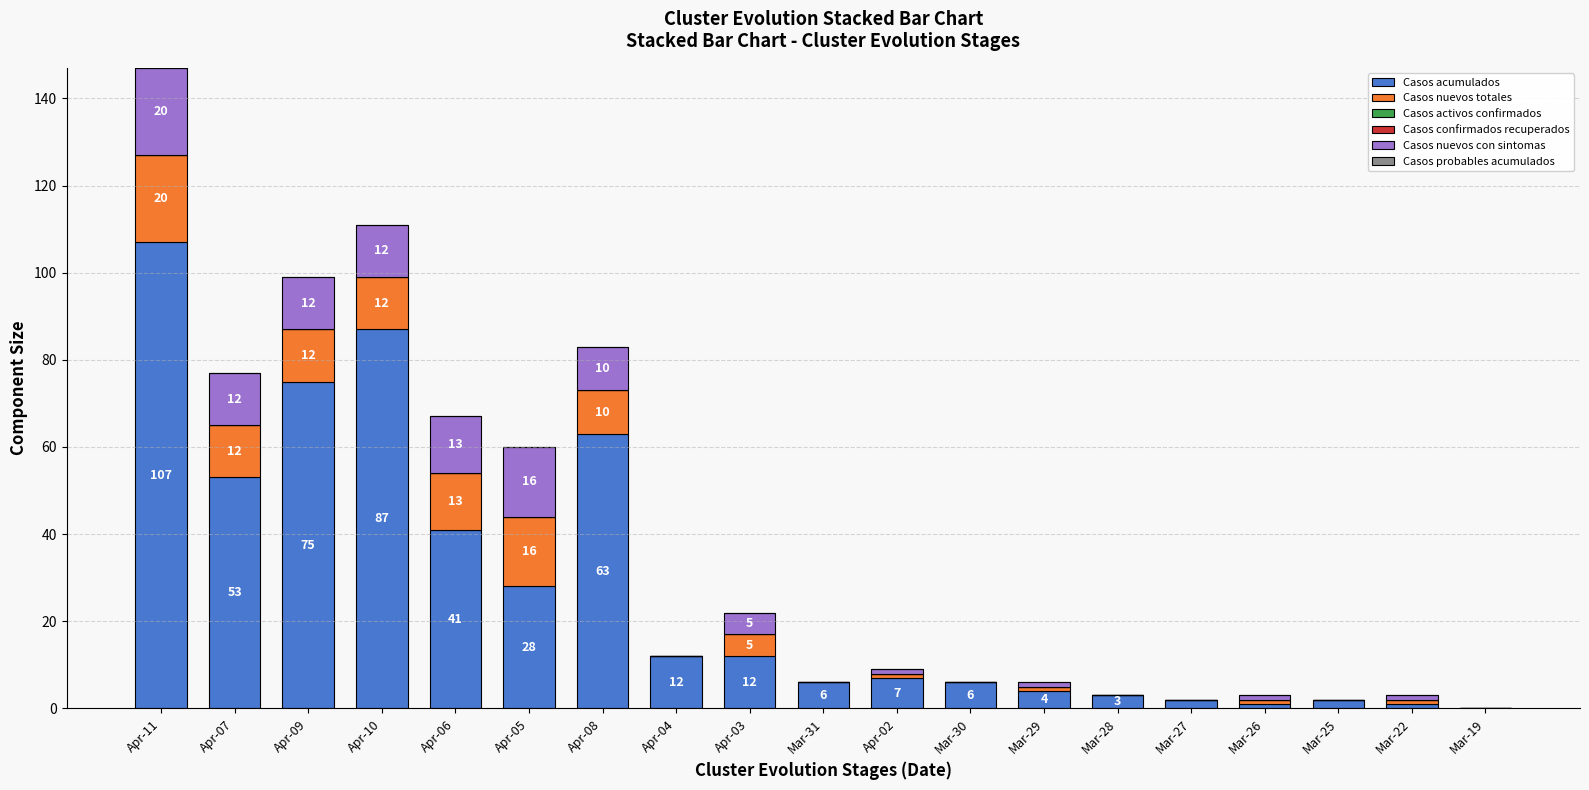

Does the chart contain stacked bars?

Yes